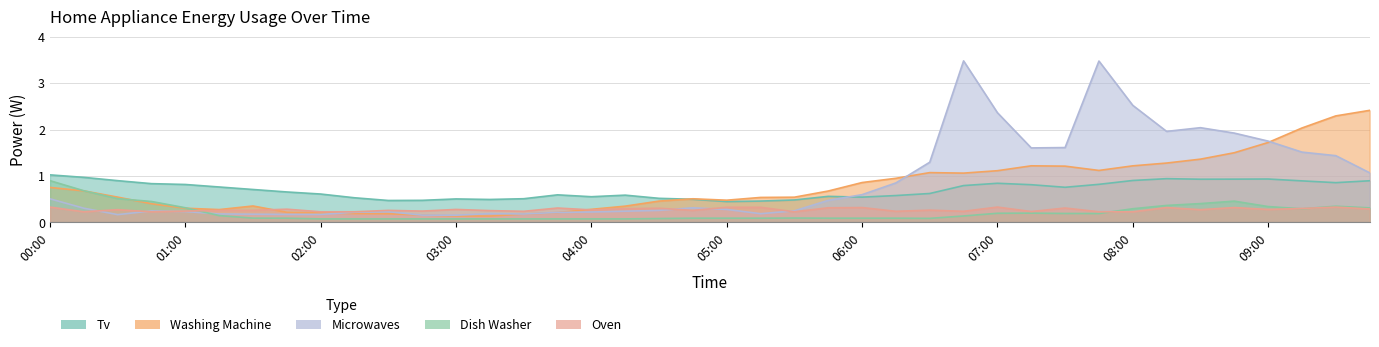

Reading left to right, extract all data points from this chart.

tv: 1.0	1.0	0.9	0.8	0.8	0.8	0.7	0.7	0.6	0.5	0.5	0.5	0.5	0.5	0.5	0.6	0.6	0.6	0.5	0.5	0.5	0.5	0.5	0.6	0.5	0.6	0.6	0.8	0.8	0.8	0.8	0.8	0.9	0.9	0.9	0.9	0.9	0.9	0.9	0.9
washing_machine: 0.8	0.7	0.5	0.4	0.3	0.3	0.4	0.2	0.2	0.2	0.2	0.2	0.1	0.1	0.2	0.2	0.3	0.4	0.5	0.5	0.5	0.5	0.5	0.7	0.9	1.0	1.1	1.1	1.1	1.2	1.2	1.1	1.2	1.3	1.4	1.5	1.7	2.0	2.3	2.4
microwaves: 0.5	0.3	0.2	0.2	0.2	0.2	0.2	0.2	0.2	0.2	0.2	0.2	0.2	0.2	0.2	0.2	0.2	0.2	0.3	0.3	0.3	0.2	0.3	0.5	0.6	0.9	1.3	3.5	2.4	1.6	1.6	3.5	2.5	2.0	2.0	1.9	1.8	1.5	1.4	1.1
dish_washer: 0.9	0.7	0.5	0.5	0.3	0.1	0.1	0.1	0.1	0.1	0.1	0.1	0.1	0.1	0.1	0.1	0.1	0.1	0.1	0.1	0.1	0.1	0.1	0.1	0.1	0.1	0.1	0.1	0.2	0.2	0.2	0.2	0.3	0.4	0.4	0.5	0.3	0.3	0.3	0.3
oven: 0.3	0.2	0.3	0.2	0.2	0.3	0.3	0.3	0.2	0.2	0.3	0.2	0.3	0.3	0.2	0.3	0.3	0.3	0.3	0.3	0.3	0.3	0.2	0.3	0.3	0.2	0.3	0.2	0.3	0.2	0.3	0.2	0.2	0.3	0.3	0.3	0.3	0.3	0.3	0.3